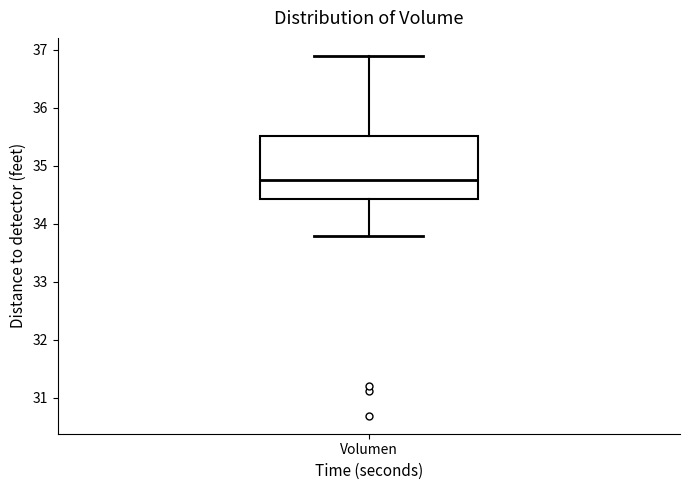

Where does the upper whisker of the box for Volumen end on the y-axis? The values are not printed on the chart, so give them approximately, as read against the axis.

36.9